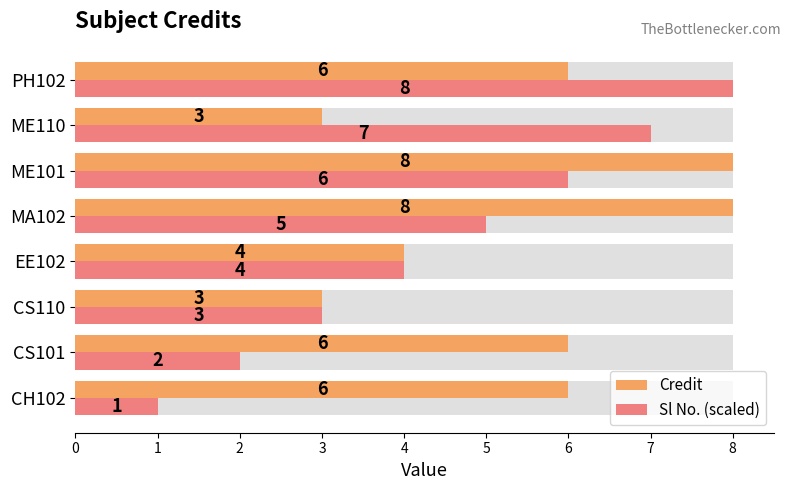

Is the value of Credit at CS110 greater than the value of Sl No. (scaled) at PH102?

No